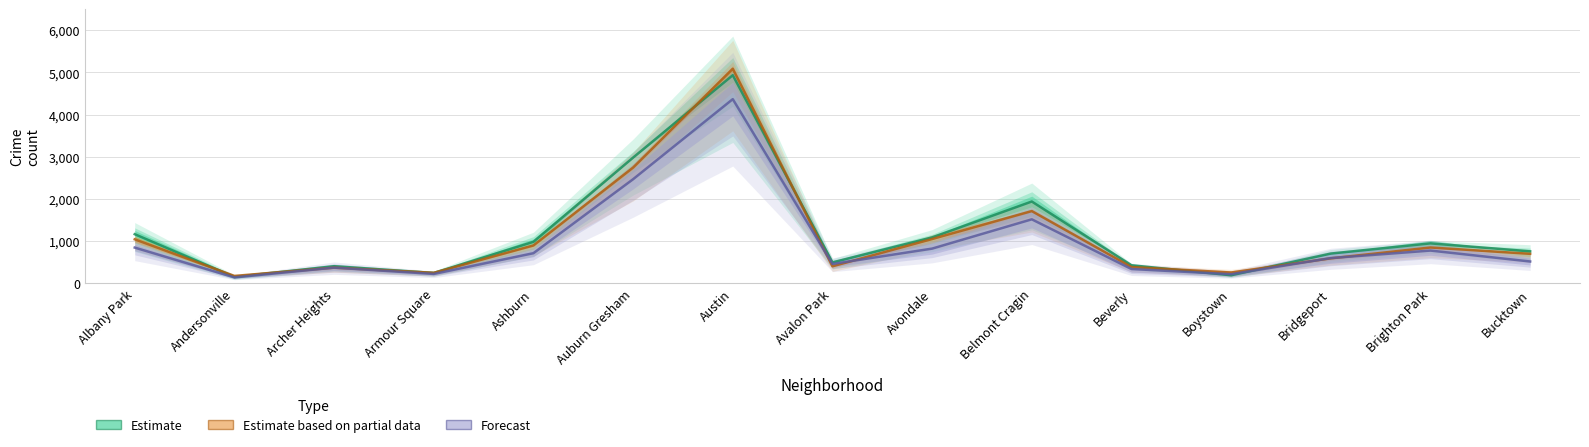

Reading left to right, list all the values displayed in this chart.

2015: 1164.0	151.0	405.0	245.0	983.0	2980.0	4933.0	495.0	1088.5	1939.0	427.5	191.0	705.0	946.5	757.5
2017: 1042.5	175.0	371.0	248.5	898.0	2743.5	5085.5	403.0	1049.5	1712.0	385.5	255.5	592.0	849.0	699.0
2018: 846.5	140.0	371.5	222.0	713.5	2467.5	4365.5	458.5	822.5	1516.5	339.0	215.5	598.0	776.0	517.0